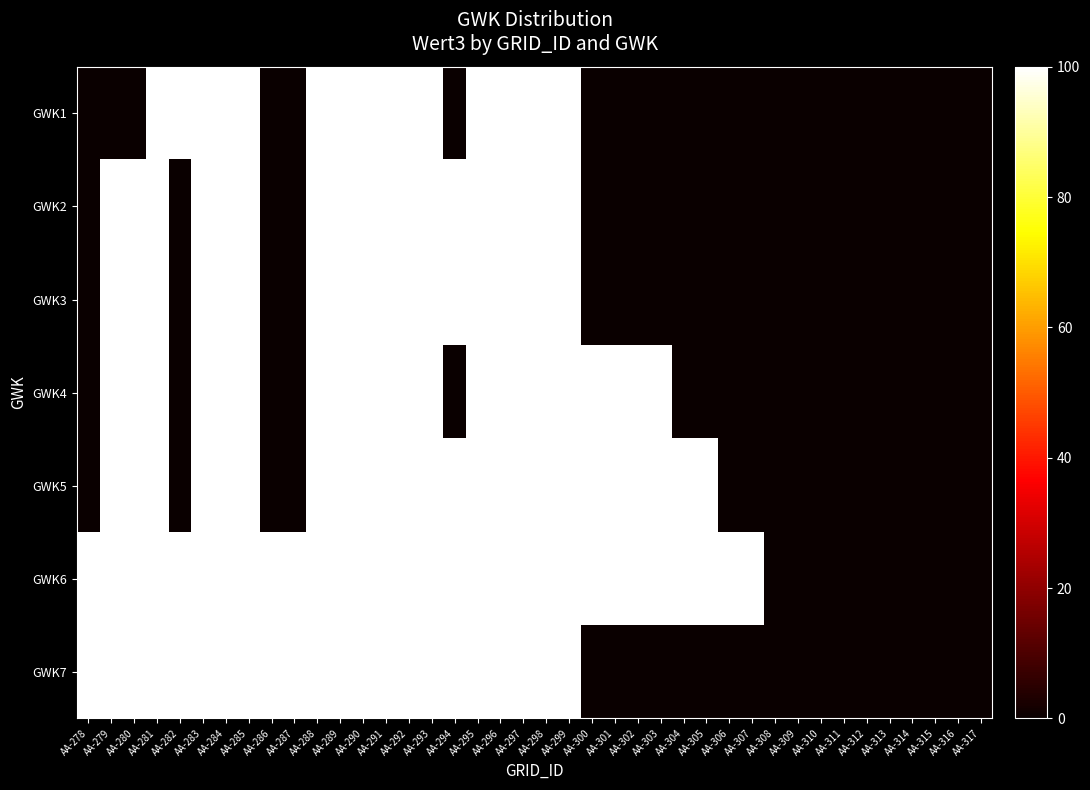

Reading right to left, list all the values displayed in this chart.

GWK1: AA-317=0	AA-316=0	AA-315=0	AA-314=0	AA-313=0	AA-312=0	AA-311=0	AA-310=0	AA-309=0	AA-308=0	AA-307=0	AA-306=0	AA-305=0	AA-304=0	AA-303=0	AA-302=0	AA-301=0	AA-300=0	AA-299=100	AA-298=100	AA-297=100	AA-296=100	AA-295=100	AA-294=0	AA-293=100	AA-292=100	AA-291=100	AA-290=100	AA-289=100	AA-288=100	AA-287=0	AA-286=0	AA-285=100	AA-284=100	AA-283=100	AA-282=100	AA-281=100	AA-280=0	AA-279=0	AA-278=0
GWK2: AA-317=0	AA-316=0	AA-315=0	AA-314=0	AA-313=0	AA-312=0	AA-311=0	AA-310=0	AA-309=0	AA-308=0	AA-307=0	AA-306=0	AA-305=0	AA-304=0	AA-303=0	AA-302=0	AA-301=0	AA-300=0	AA-299=100	AA-298=100	AA-297=100	AA-296=100	AA-295=100	AA-294=100	AA-293=100	AA-292=100	AA-291=100	AA-290=100	AA-289=100	AA-288=100	AA-287=0	AA-286=0	AA-285=100	AA-284=100	AA-283=100	AA-282=0	AA-281=100	AA-280=100	AA-279=100	AA-278=0
GWK3: AA-317=0	AA-316=0	AA-315=0	AA-314=0	AA-313=0	AA-312=0	AA-311=0	AA-310=0	AA-309=0	AA-308=0	AA-307=0	AA-306=0	AA-305=0	AA-304=0	AA-303=0	AA-302=0	AA-301=0	AA-300=0	AA-299=100	AA-298=100	AA-297=100	AA-296=100	AA-295=100	AA-294=100	AA-293=100	AA-292=100	AA-291=100	AA-290=100	AA-289=100	AA-288=100	AA-287=0	AA-286=0	AA-285=100	AA-284=100	AA-283=100	AA-282=0	AA-281=100	AA-280=100	AA-279=100	AA-278=0
GWK4: AA-317=0	AA-316=0	AA-315=0	AA-314=0	AA-313=0	AA-312=0	AA-311=0	AA-310=0	AA-309=0	AA-308=0	AA-307=0	AA-306=0	AA-305=0	AA-304=0	AA-303=100	AA-302=100	AA-301=100	AA-300=100	AA-299=100	AA-298=100	AA-297=100	AA-296=100	AA-295=100	AA-294=0	AA-293=100	AA-292=100	AA-291=100	AA-290=100	AA-289=100	AA-288=100	AA-287=0	AA-286=0	AA-285=100	AA-284=100	AA-283=100	AA-282=0	AA-281=100	AA-280=100	AA-279=100	AA-278=0
GWK5: AA-317=0	AA-316=0	AA-315=0	AA-314=0	AA-313=0	AA-312=0	AA-311=0	AA-310=0	AA-309=0	AA-308=0	AA-307=0	AA-306=0	AA-305=100	AA-304=100	AA-303=100	AA-302=100	AA-301=100	AA-300=100	AA-299=100	AA-298=100	AA-297=100	AA-296=100	AA-295=100	AA-294=100	AA-293=100	AA-292=100	AA-291=100	AA-290=100	AA-289=100	AA-288=100	AA-287=0	AA-286=0	AA-285=100	AA-284=100	AA-283=100	AA-282=0	AA-281=100	AA-280=100	AA-279=100	AA-278=0
GWK6: AA-317=0	AA-316=0	AA-315=0	AA-314=0	AA-313=0	AA-312=0	AA-311=0	AA-310=0	AA-309=0	AA-308=0	AA-307=100	AA-306=100	AA-305=100	AA-304=100	AA-303=100	AA-302=100	AA-301=100	AA-300=100	AA-299=100	AA-298=100	AA-297=100	AA-296=100	AA-295=100	AA-294=100	AA-293=100	AA-292=100	AA-291=100	AA-290=100	AA-289=100	AA-288=100	AA-287=100	AA-286=100	AA-285=100	AA-284=100	AA-283=100	AA-282=100	AA-281=100	AA-280=100	AA-279=100	AA-278=100
GWK7: AA-317=0	AA-316=0	AA-315=0	AA-314=0	AA-313=0	AA-312=0	AA-311=0	AA-310=0	AA-309=0	AA-308=0	AA-307=0	AA-306=0	AA-305=0	AA-304=0	AA-303=0	AA-302=0	AA-301=0	AA-300=0	AA-299=100	AA-298=100	AA-297=100	AA-296=100	AA-295=100	AA-294=100	AA-293=100	AA-292=100	AA-291=100	AA-290=100	AA-289=100	AA-288=100	AA-287=100	AA-286=100	AA-285=100	AA-284=100	AA-283=100	AA-282=100	AA-281=100	AA-280=100	AA-279=100	AA-278=100